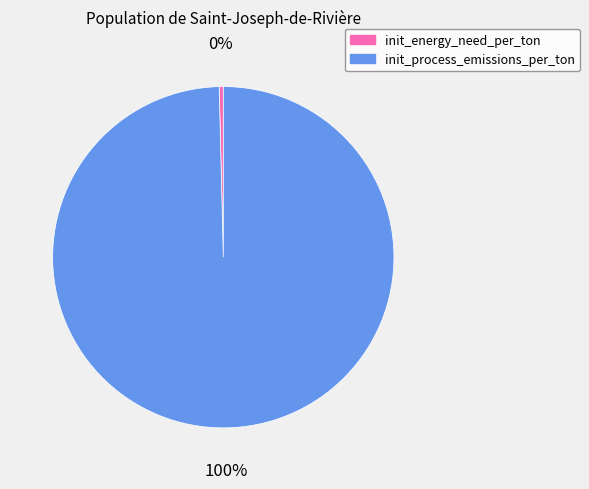

Between init_energy_need_per_ton and init_process_emissions_per_ton, which is larger?

init_process_emissions_per_ton